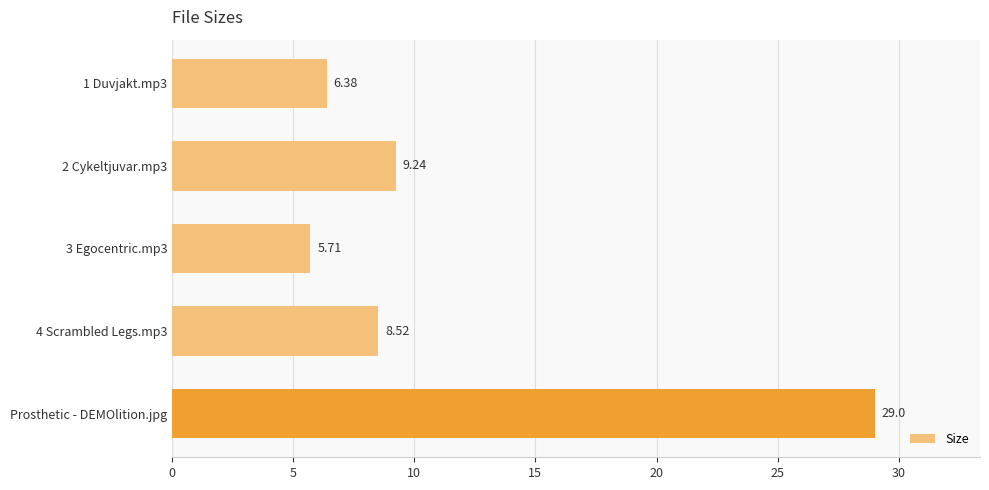

List the labels in order of value, smallest first.

3 Egocentric.mp3, 1 Duvjakt.mp3, 4 Scrambled Legs.mp3, 2 Cykeltjuvar.mp3, Prosthetic - DEMOlition.jpg